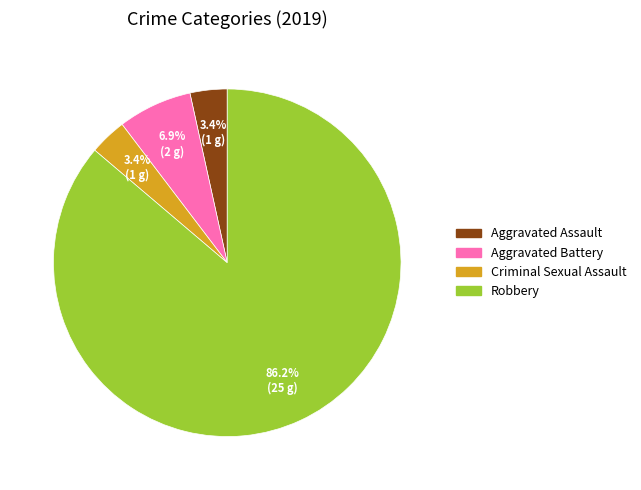

What is the largest slice in the pie chart?

Robbery